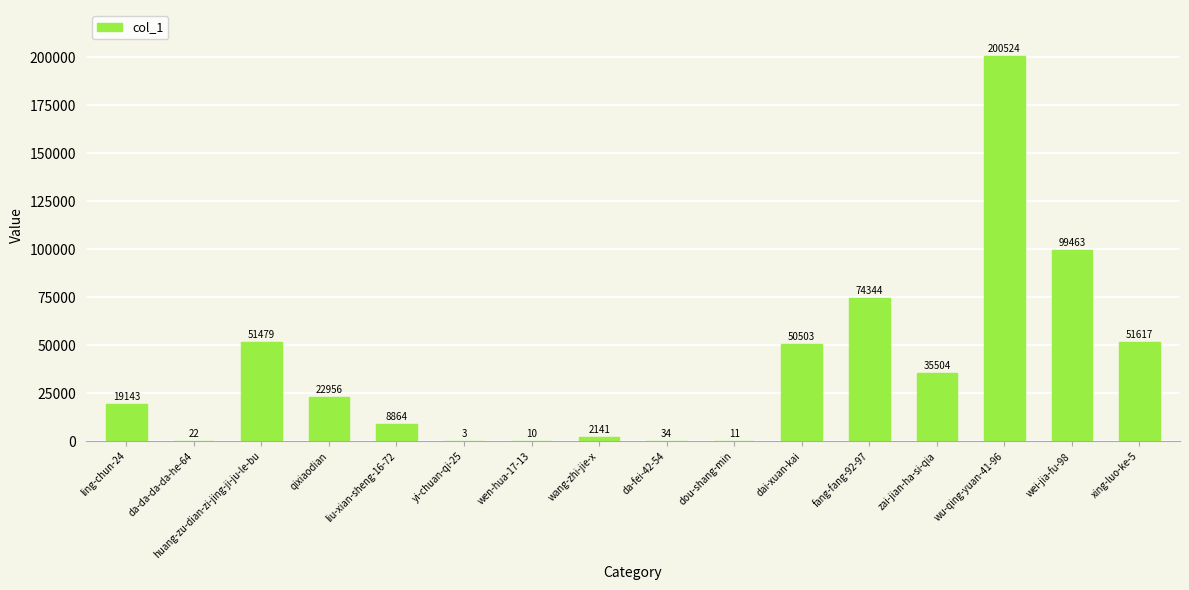

Which category has the highest value across all series?

wu-qing-yuan-41-96